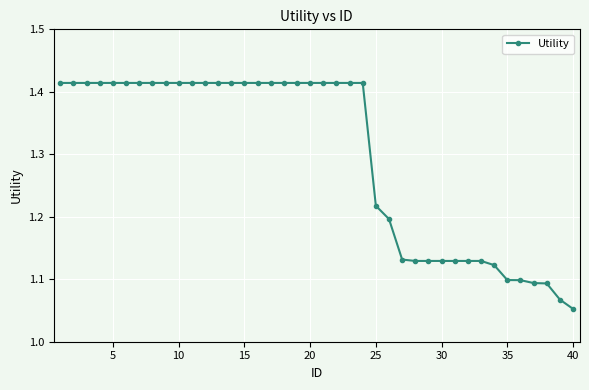

How many values are between 1 and 2?

40